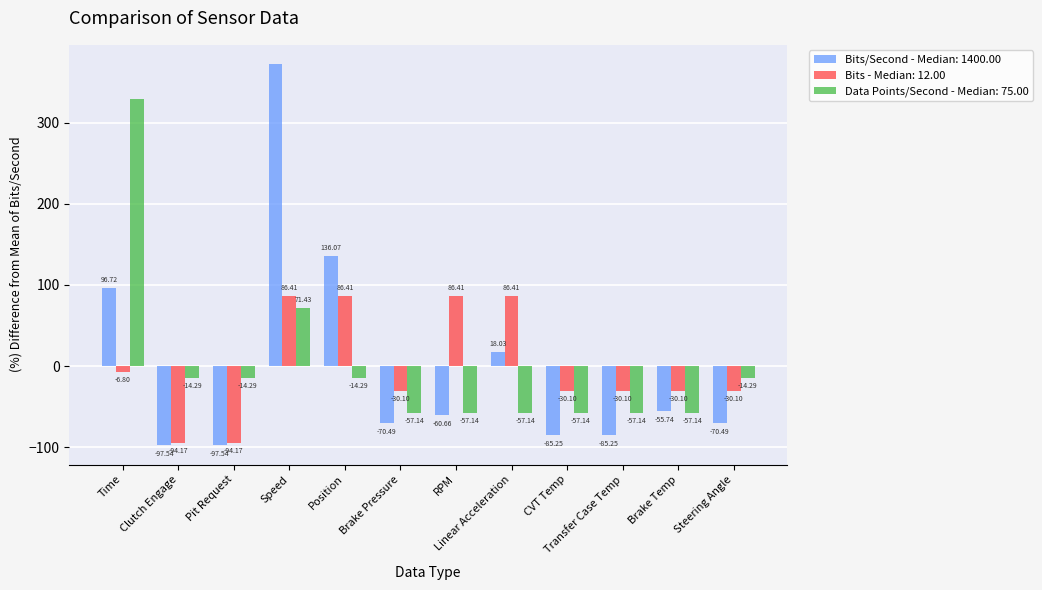

What is the total value across all series at Brake Pressure?

-157.7